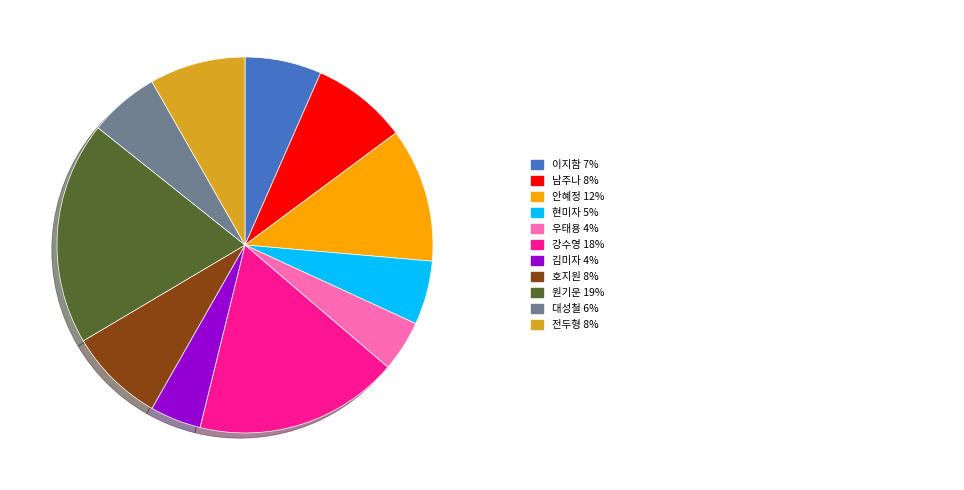

Is there any slice that represents more than half of the pie?

No